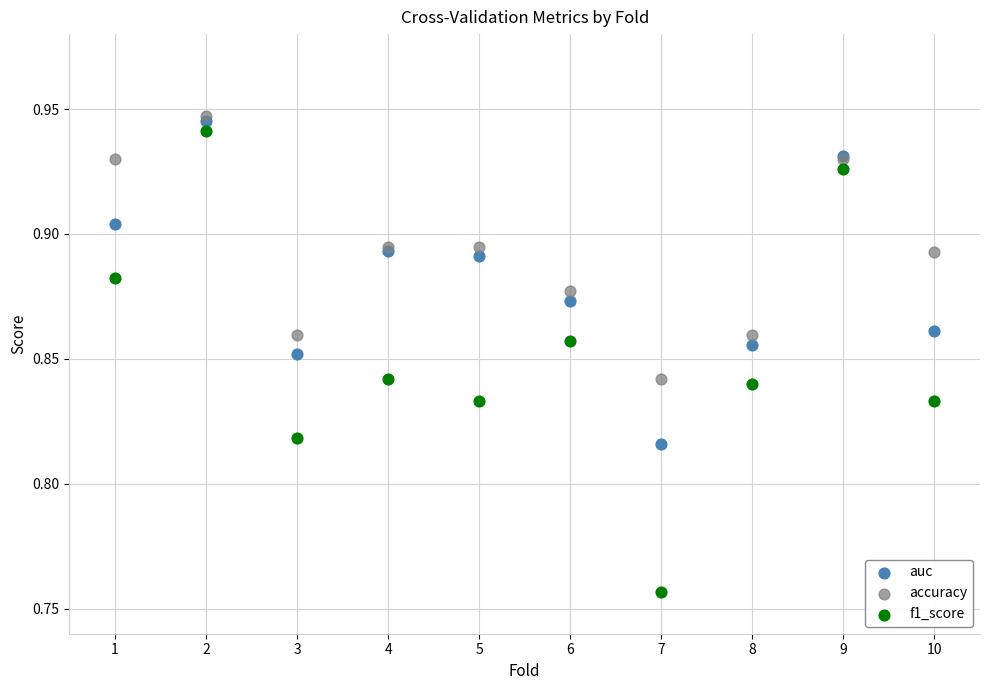

What are all the series names shown in the legend?

auc, accuracy, f1_score